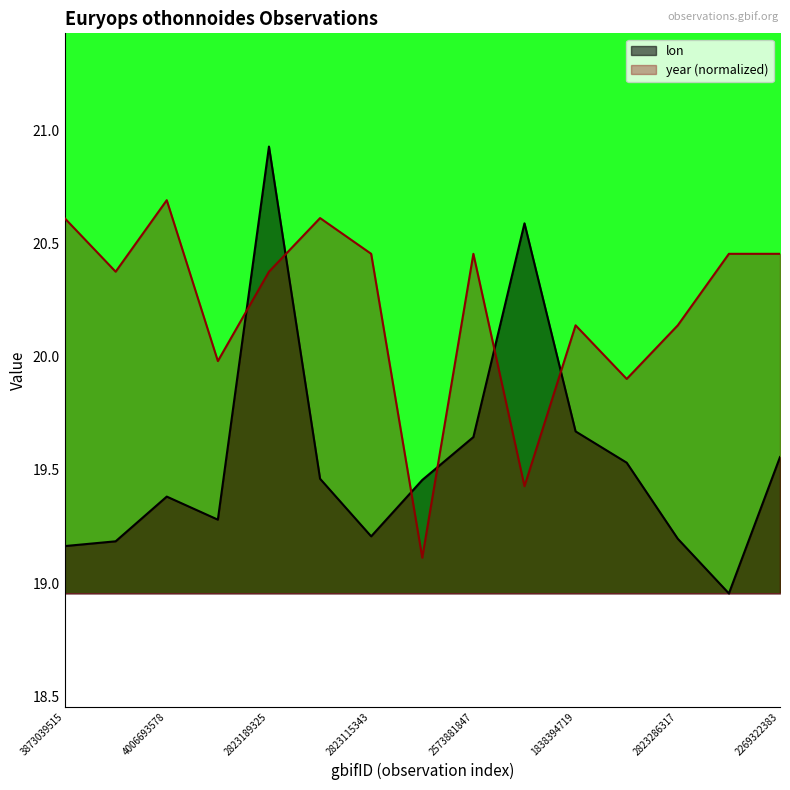

Reading left to right, list all the values displayed in this chart.

lon: 3873039515=19.2	1891340648=19.2	4006693578=19.4	2823149317=19.3	2823189325=20.9	3314292579=19.5	2823115343=19.2	1456275401=19.5	2573881847=19.6	2366102096=20.6	1838394719=19.7	2235855252=19.5	2823286317=19.2	2823198356=19.0	2269322383=19.6
year: 3873039515=20.6	1891340648=20.4	4006693578=20.7	2823149317=20.0	2823189325=20.4	3314292579=20.6	2823115343=20.5	1456275401=19.1	2573881847=20.5	2366102096=19.4	1838394719=20.1	2235855252=19.9	2823286317=20.1	2823198356=20.5	2269322383=20.5